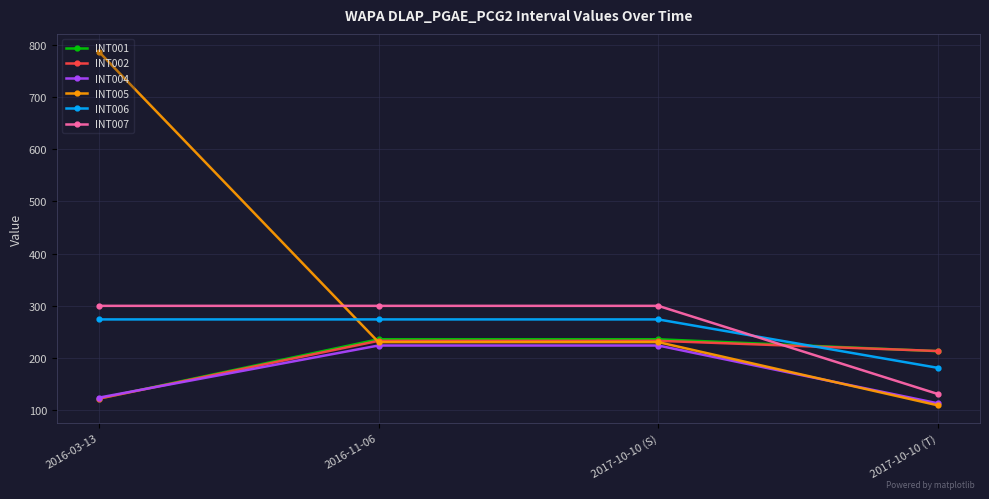

What is the approximate value of INT002 at 2016-11-06?

232.8